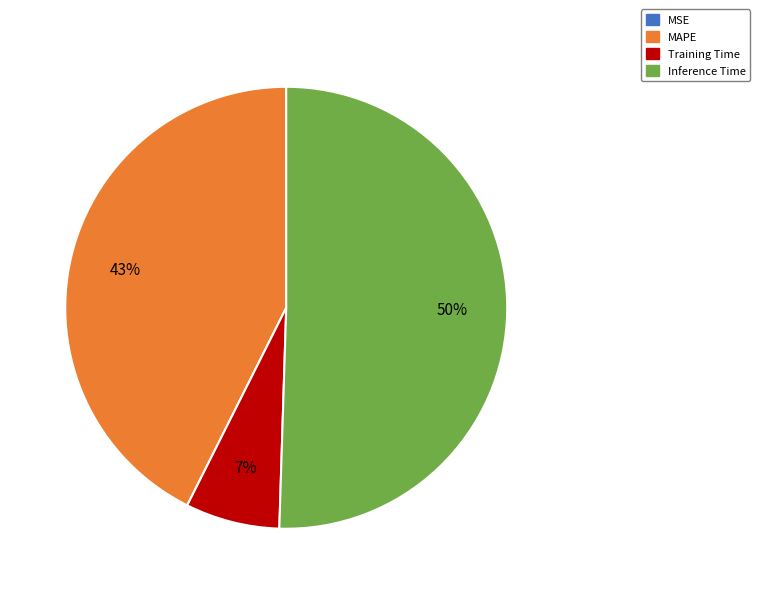

To the nearest percent, what is the difference between the largest and smallest slice percentages?

50%